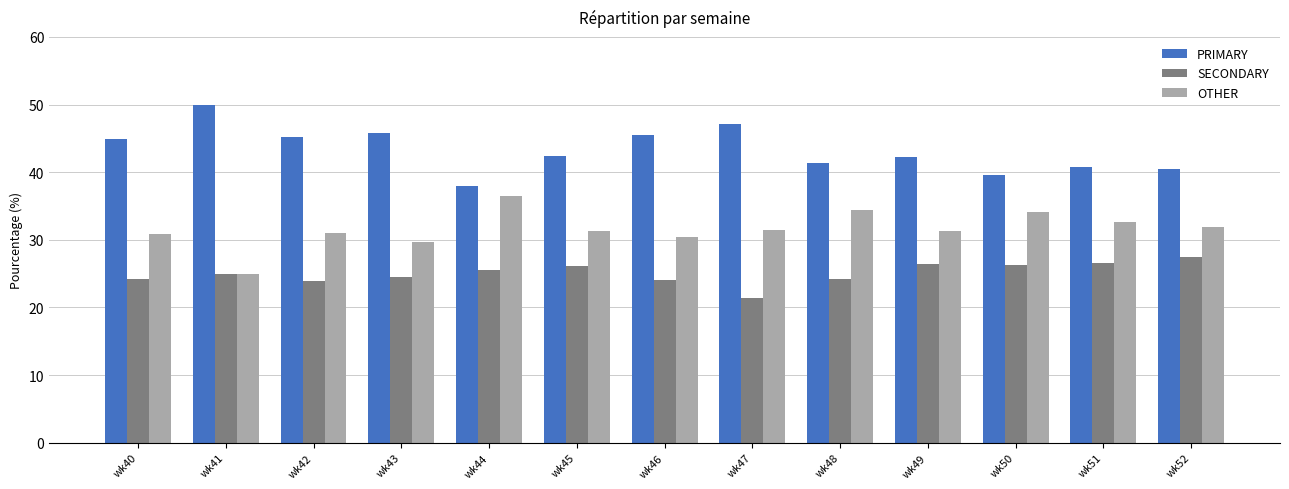

How many values in the PRIMARY series exceed 42?

8